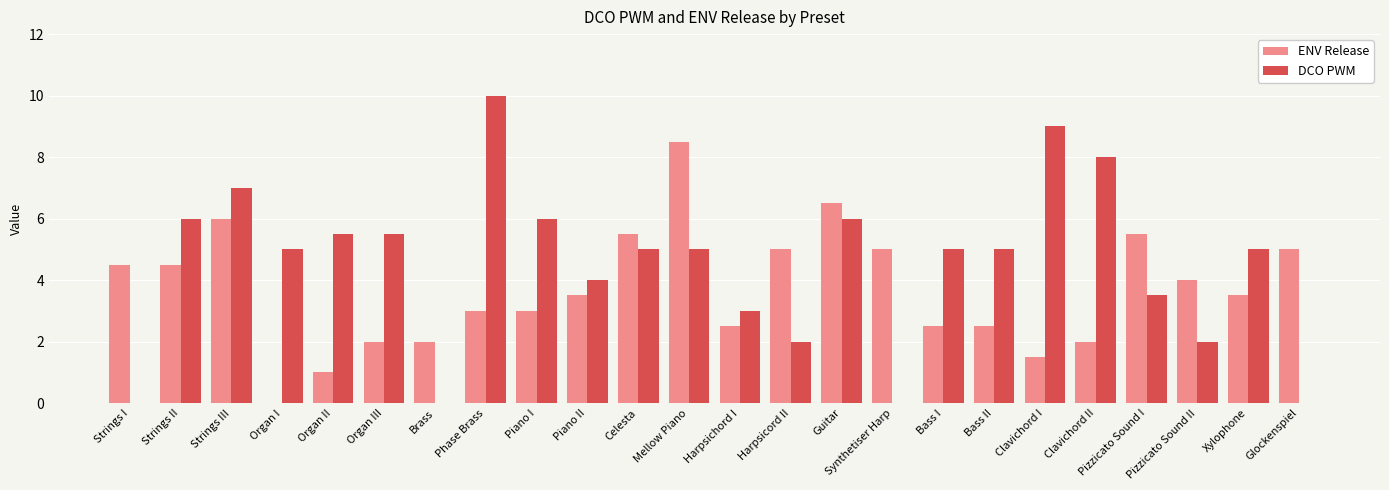

Is it true that DCO PWM equals 4.0 at Strings III?

False